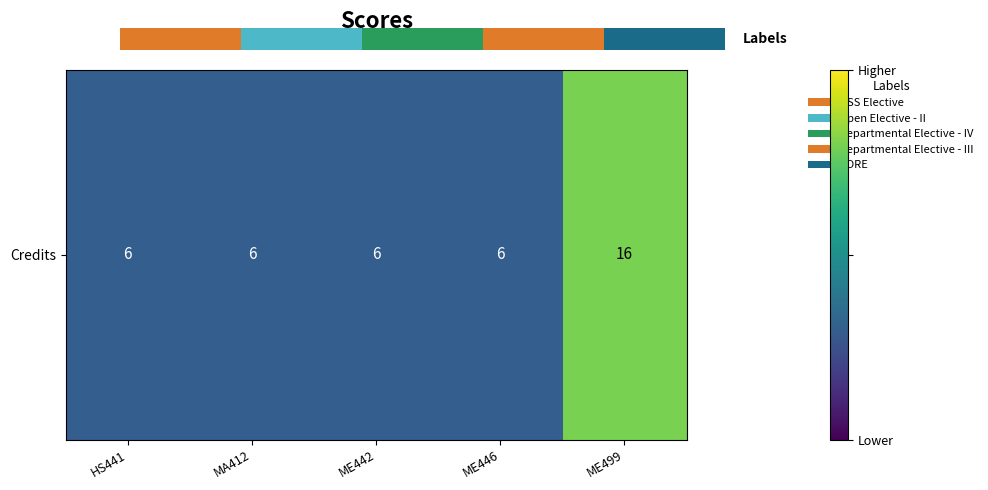

The chart shows a value of 6 at HS441. True or false?

True